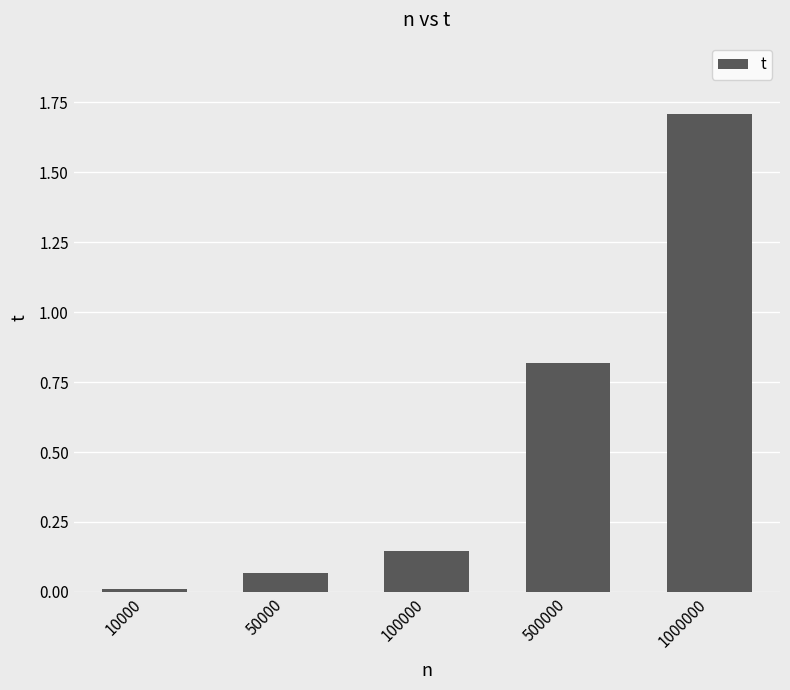

Where is the data nearest to the value 0?

10000